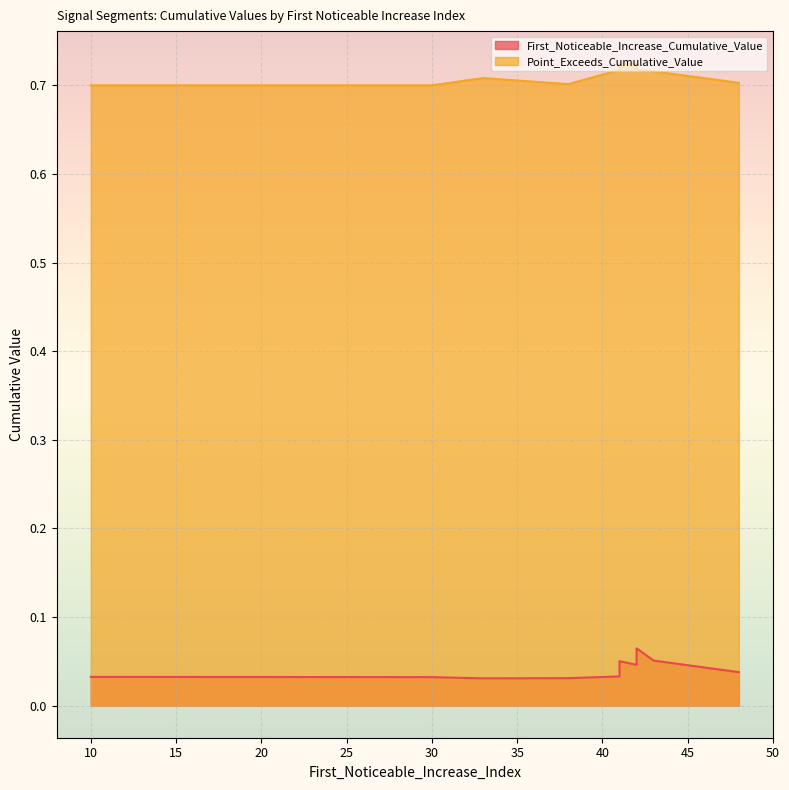

True or false: Point_Exceeds_Cumulative_Value has a value of 0.7 at 42.

True